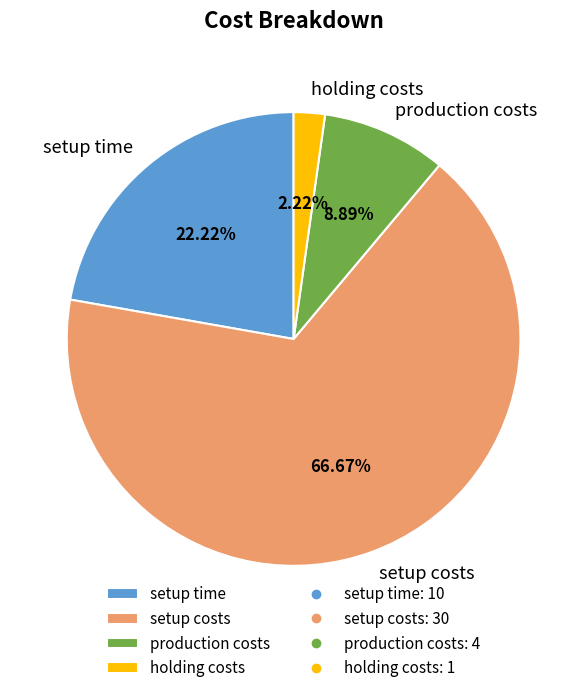

True or false: setup costs accounts for 67% of the total.

True